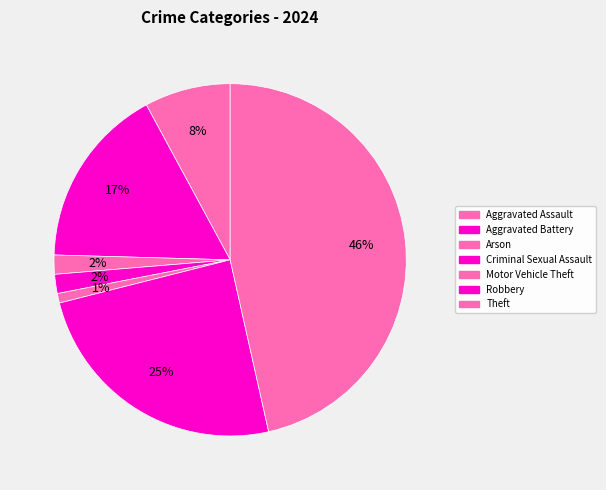

To the nearest percent, what percentage of the pie is Criminal Sexual Assault?

2%